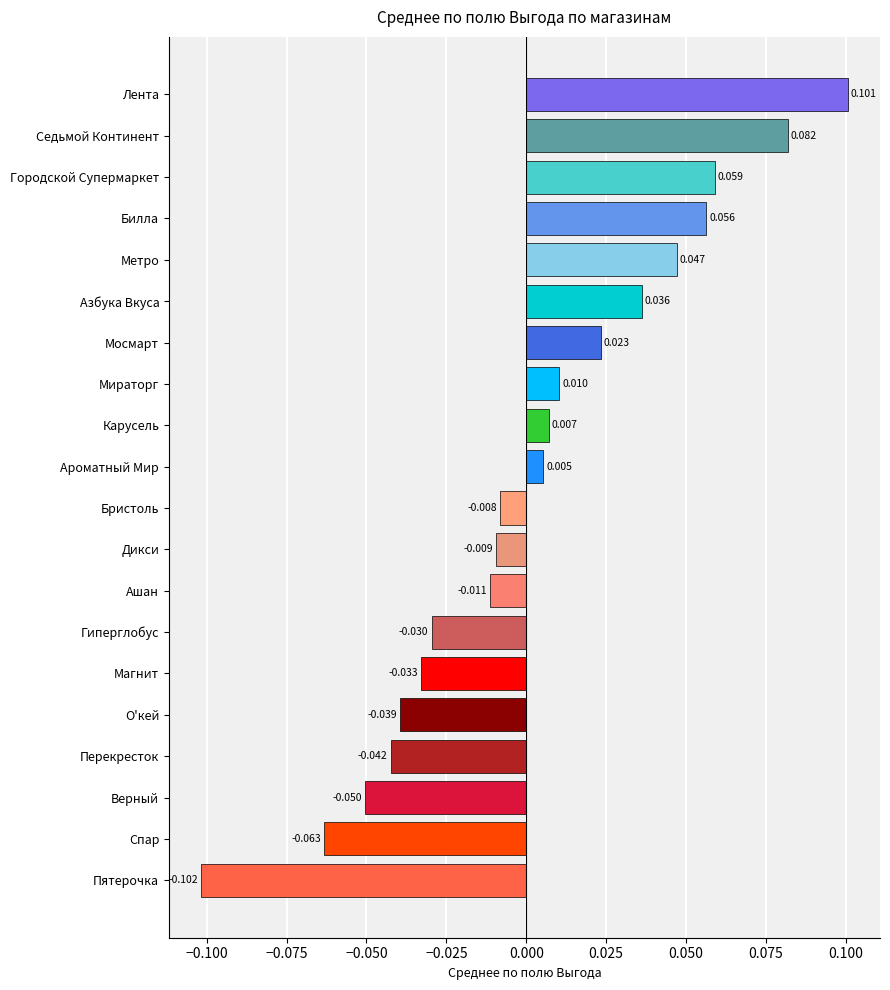

List the labels in order of value, smallest first.

Пятерочка, Спар, Верный, Перекресток, О'кей, Магнит, Гиперглобус, Ашан, Дикси, Бристоль, Ароматный Мир, Карусель, Мираторг, Мосмарт, Азбука Вкуса, Метро, Билла, Городской Супермаркет, Седьмой Континент, Лента